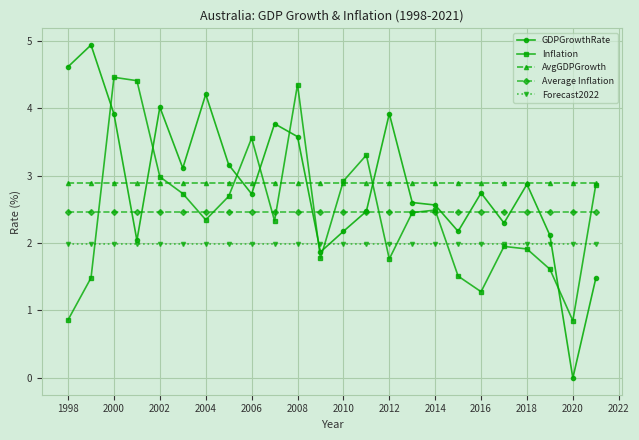

What is the highest value of the GDPGrowthRate series?

4.9